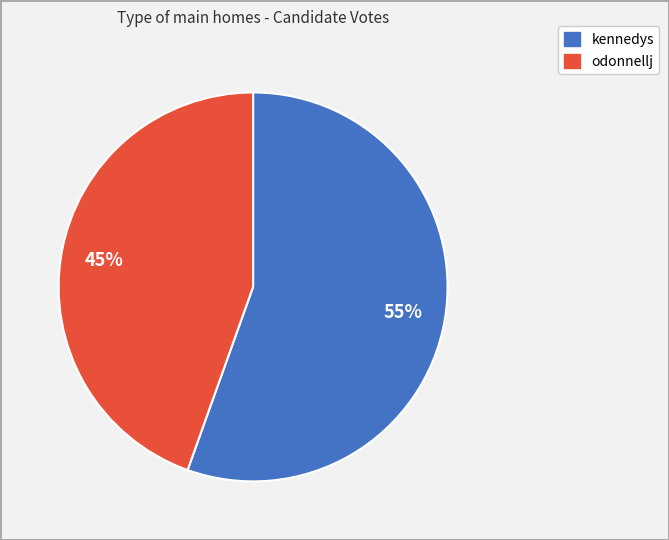

Which category has the smallest portion of the pie?

odonnellj